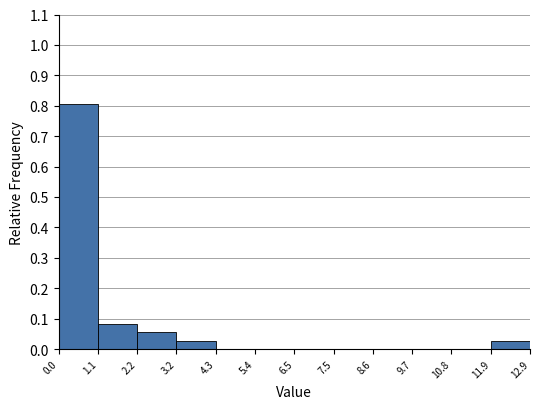

What is the height of the bar covering 3.2 to 4.3 on the x-axis? The values are not printed on the chart, so give them approximately, as read against the axis.

0.03